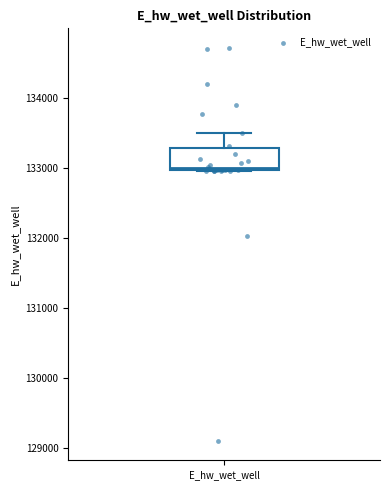

Where is the lower edge of the box for E_hw_wet_well on the y-axis? The values are not printed on the chart, so give them approximately, as read against the axis.

133000